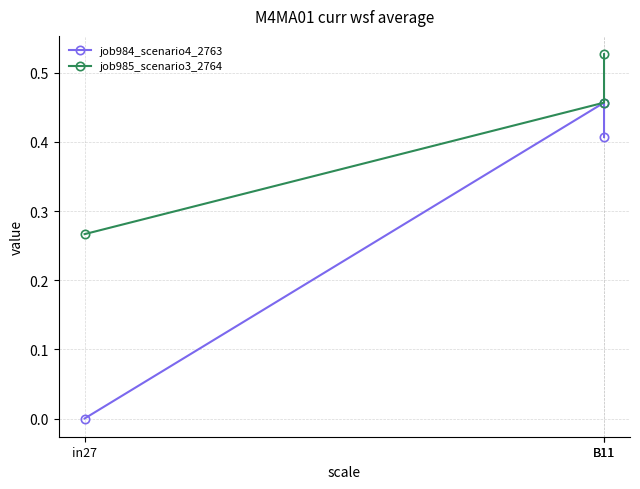

At which label does job985_scenario3_2764 reach its minimum?

in27